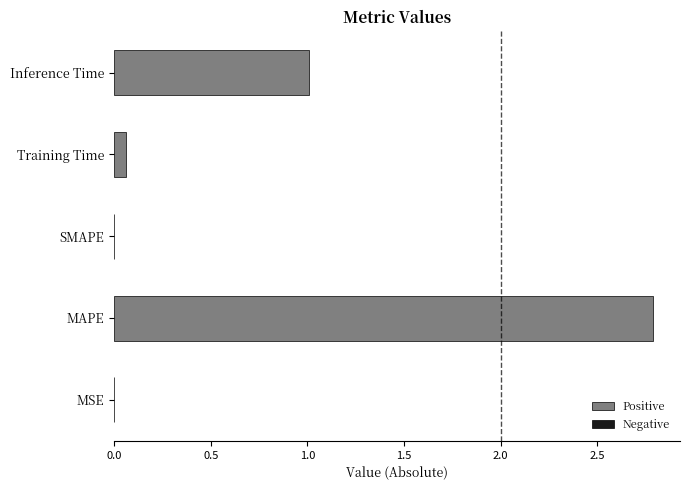

Read the value at MAPE.

2.8